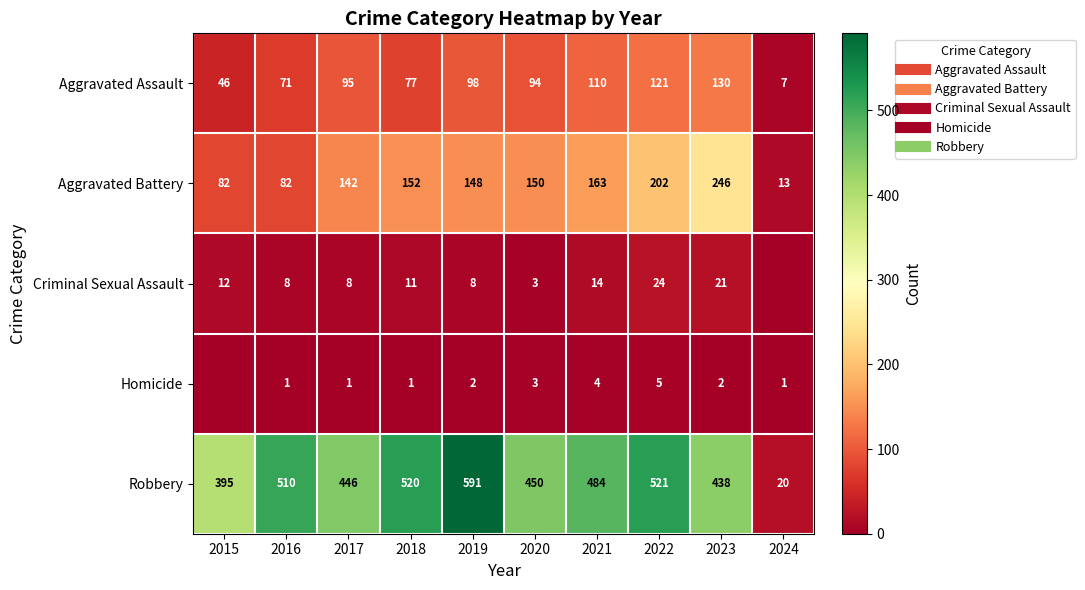

At which label does Aggravated Battery reach its peak?

2023